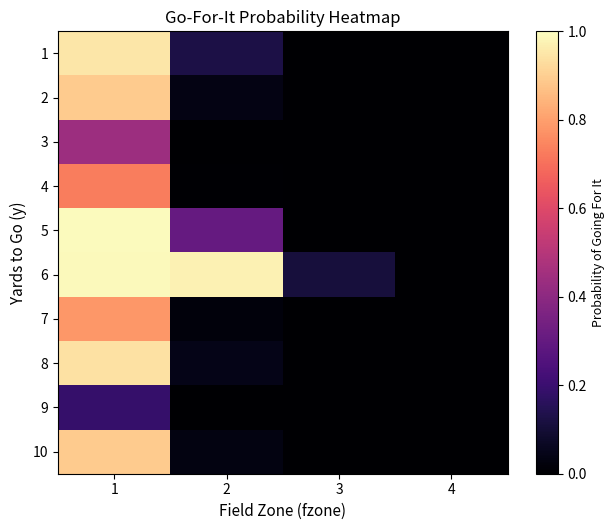

Rank the series by their maximum value, from lowest to highest.

9, 3, 4, 7, 2, 10, 8, 1, 6, 5